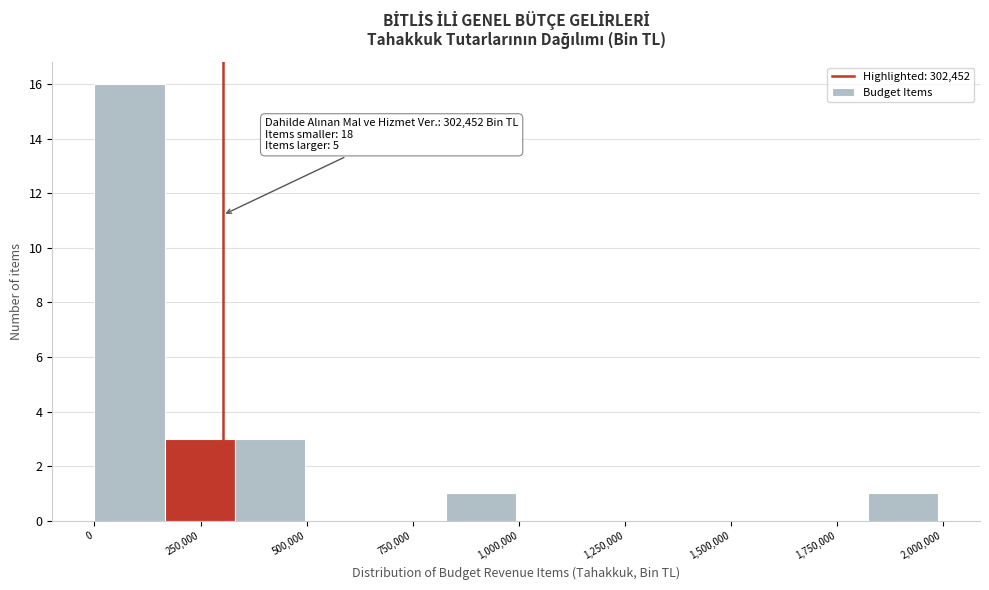

Around what value on the x-axis is the tallest bar? Give the approximate position of its centre, as read against the axis.

100000